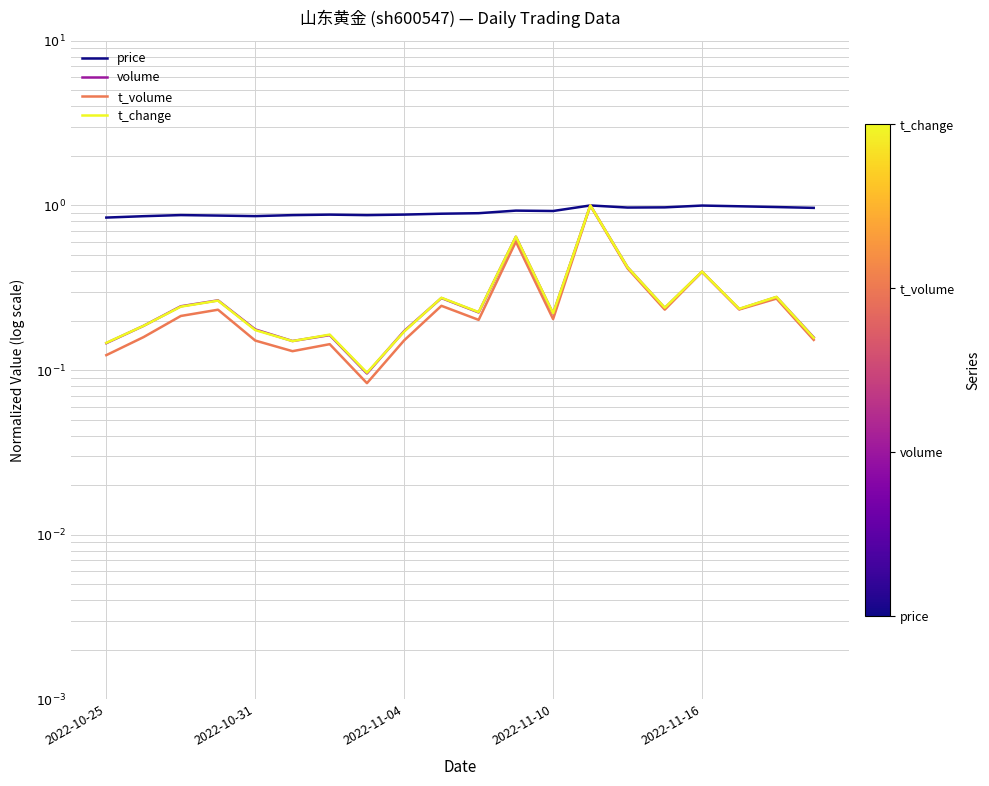

Does the chart display data point markers on the line(s)?

No